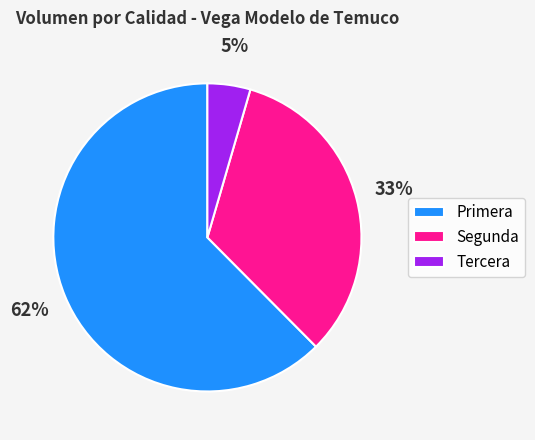

Between Primera and Segunda, which is larger?

Primera